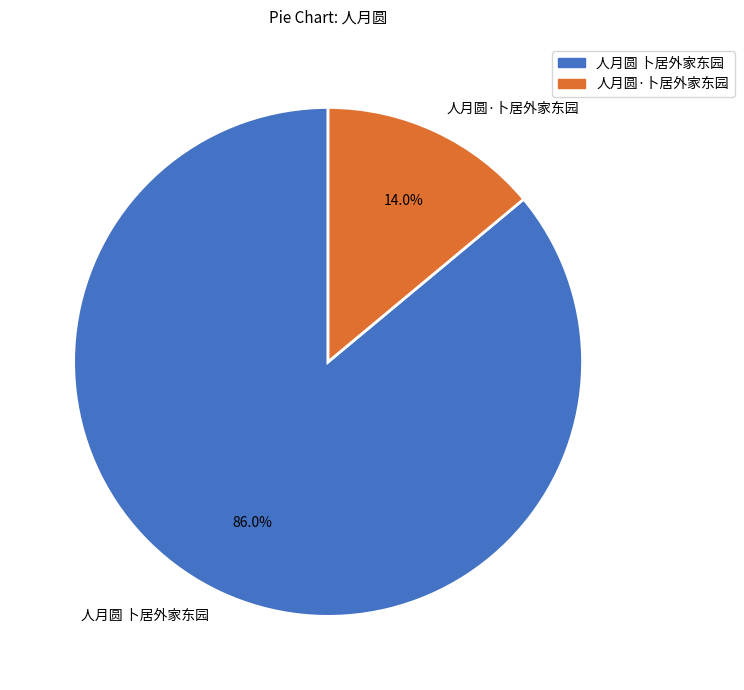

Which has a higher value, 人月圆 卜居外家东园 or 人月圆·卜居外家东园?

人月圆 卜居外家东园